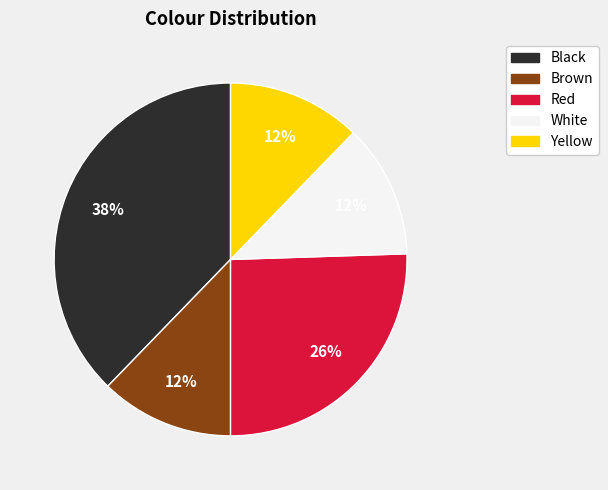

Is Brown the majority of the pie?

No